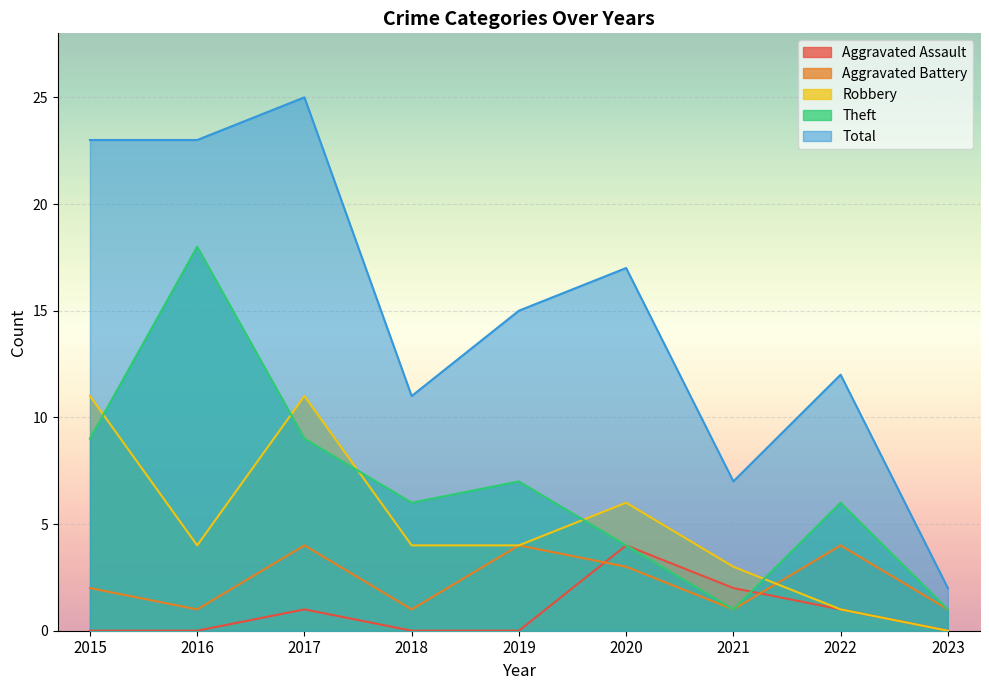

How many positive values does the Robbery series have?

8